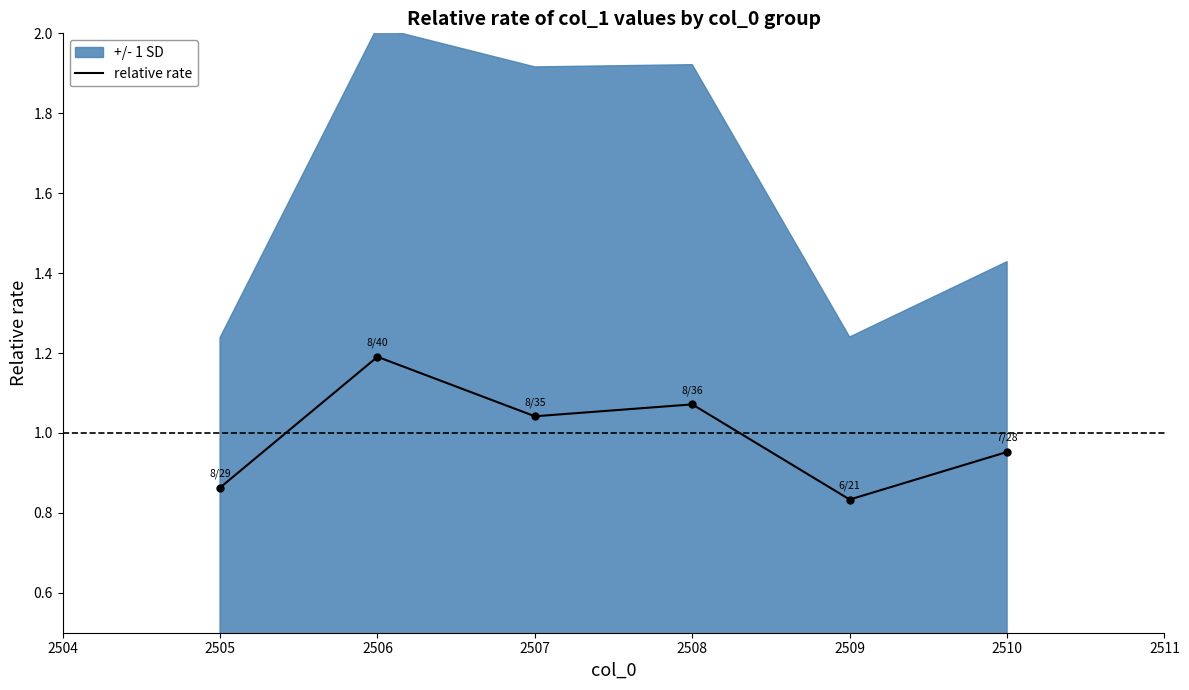

The relative rate series shows 1.7 at 2510. True or false?

False